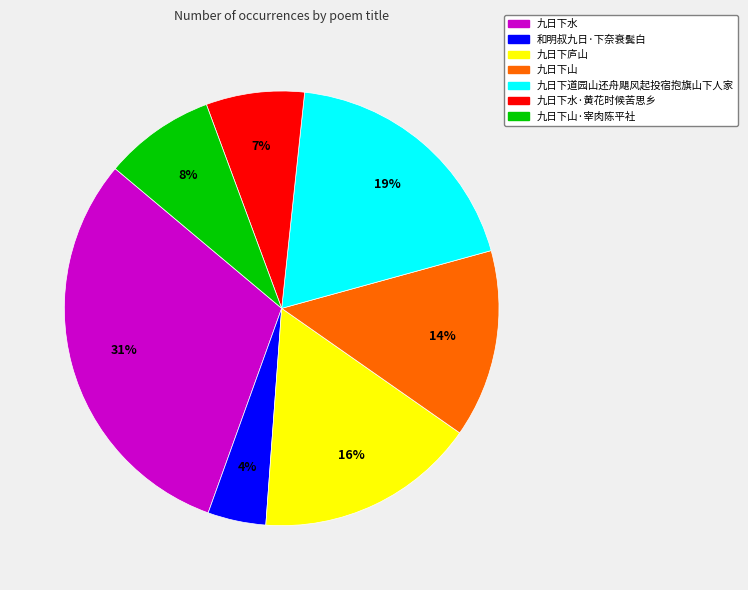

To the nearest percent, what portion does 九日下道园山还舟飓风起投宿抱旗山下人家 represent?

19%